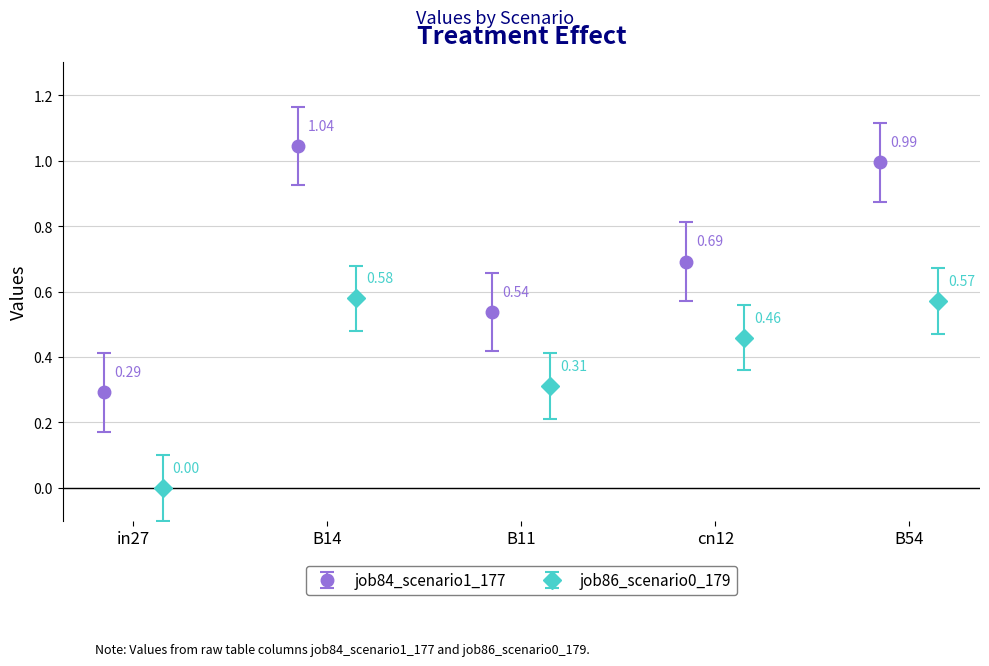

How many interior local valleys does the job84_scenario1_177 series have?

1